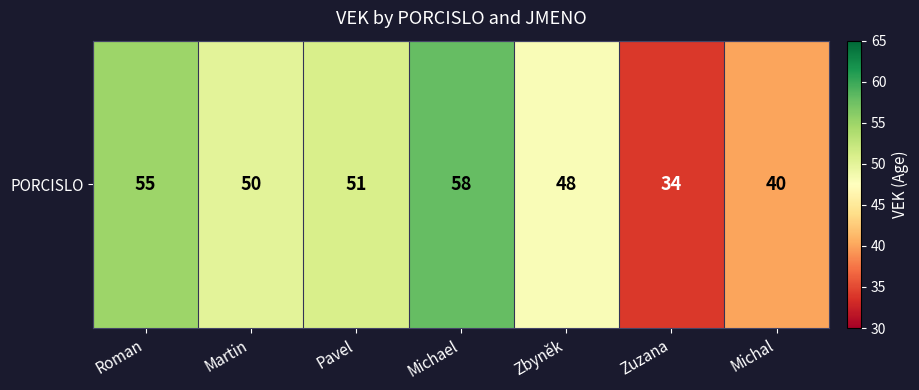

How many data points does each series have?

7